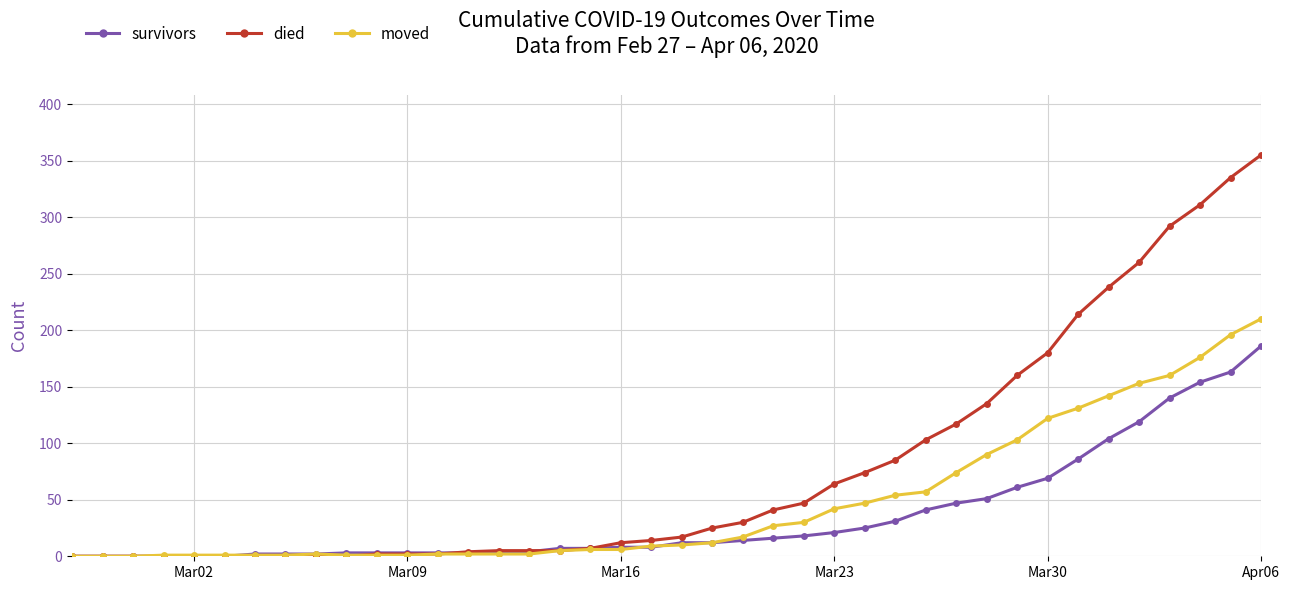

List the series in order of their peak value, lowest first.

survivors, moved, died